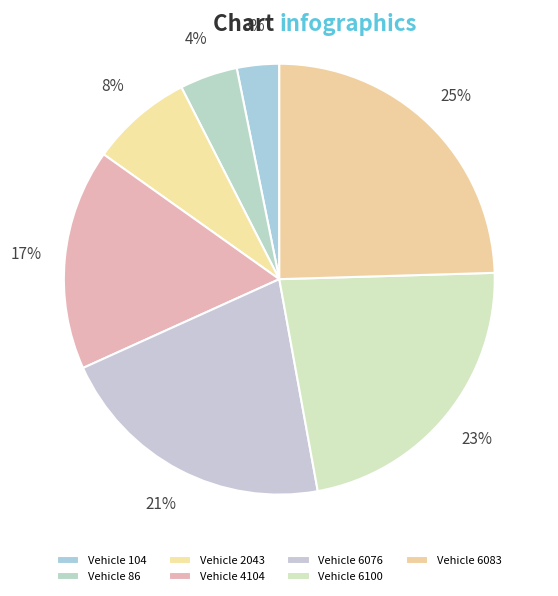

How many slices are in this pie chart?

7